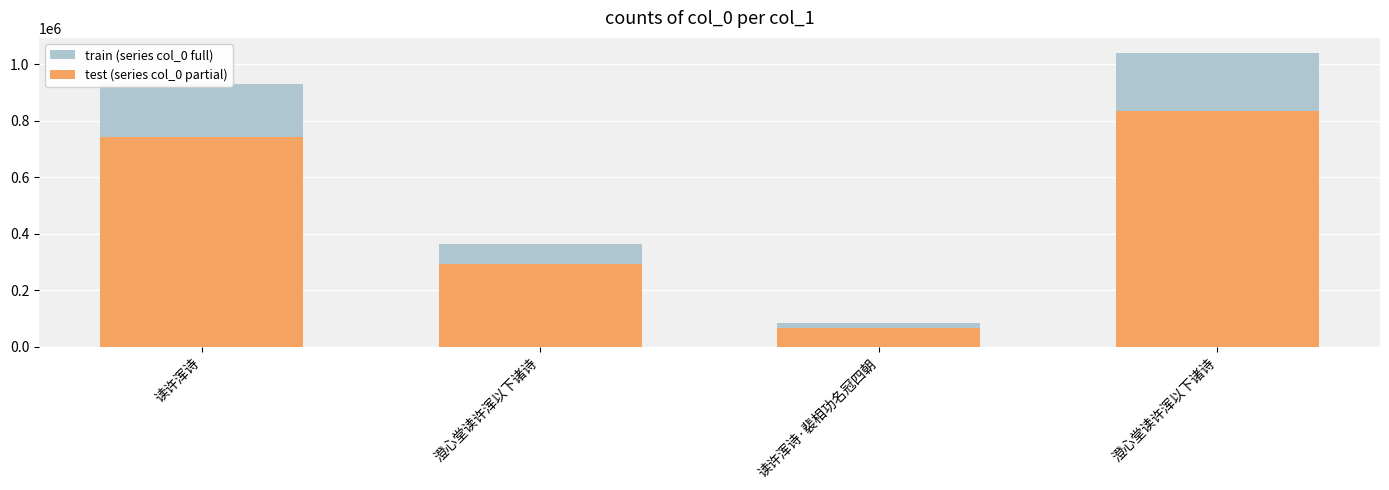

At which label is train (series col_0 full) closest to 563413?

澄心堂读许浑以下诸诗